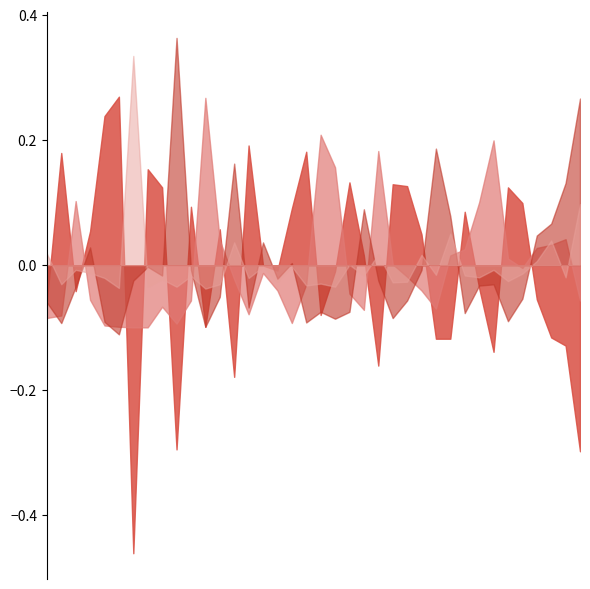

The Asian series shows 0.0 at New Hampshire. True or false?

False